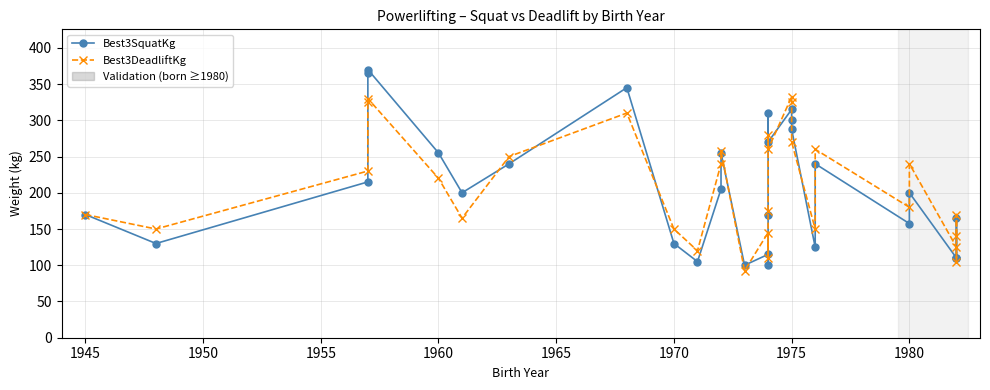

What position from the right is 1965?

25